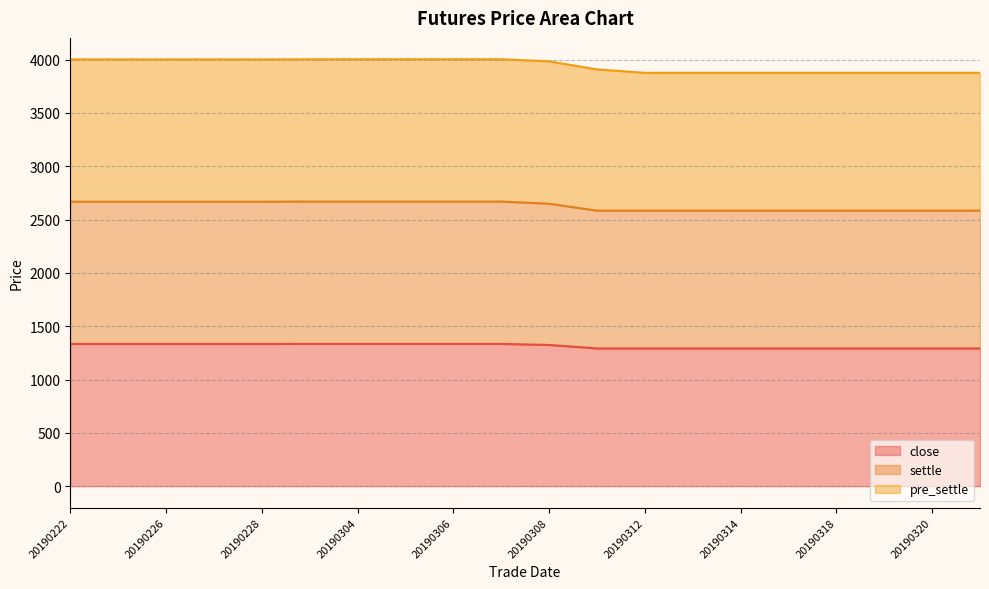

List the labels in order of close value, largest first.

20190301, 20190304, 20190305, 20190306, 20190307, 20190222, 20190225, 20190226, 20190227, 20190228, 20190308, 20190311, 20190312, 20190313, 20190314, 20190315, 20190318, 20190319, 20190320, 20190321